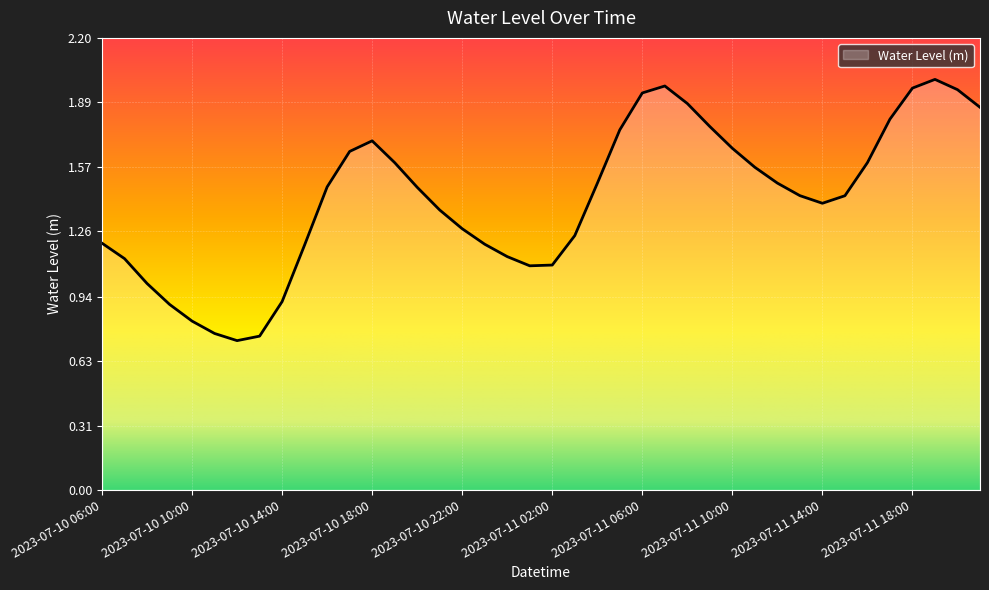

At which category does the data reach its first local peak?

2023-07-10 18:00